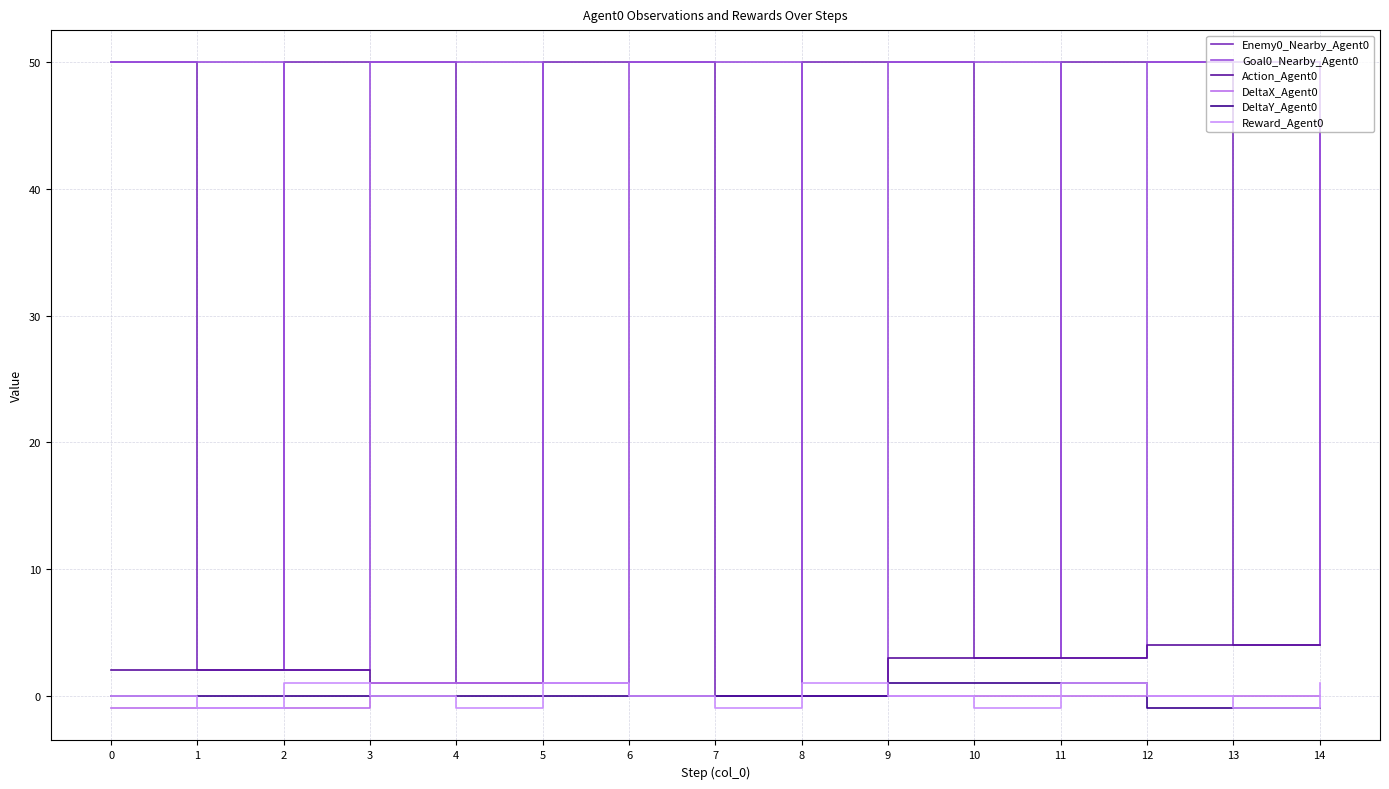

What is the difference between the highest and lowest values at 5?

50